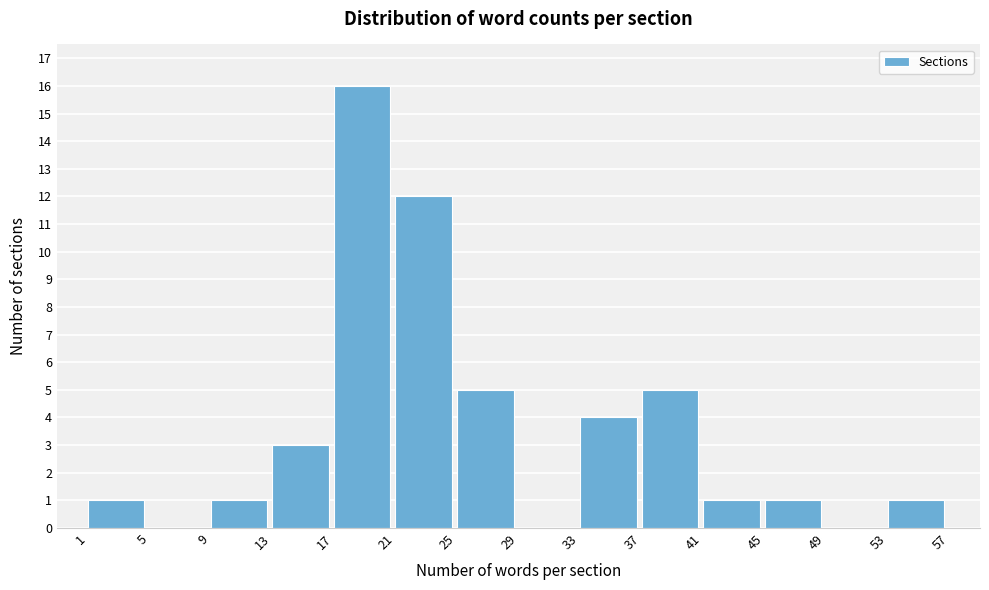

Which range on the x-axis has the tallest bar?

17 to 21